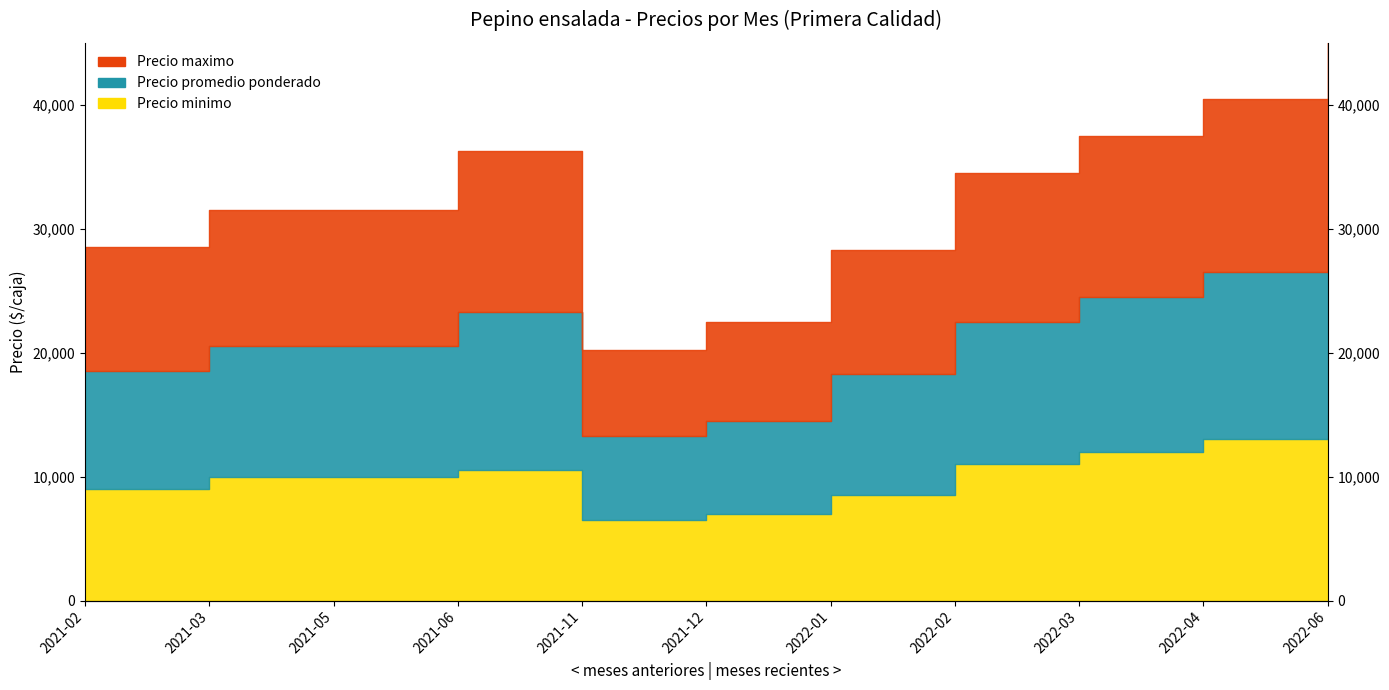

How many lines are shown in the chart?

3